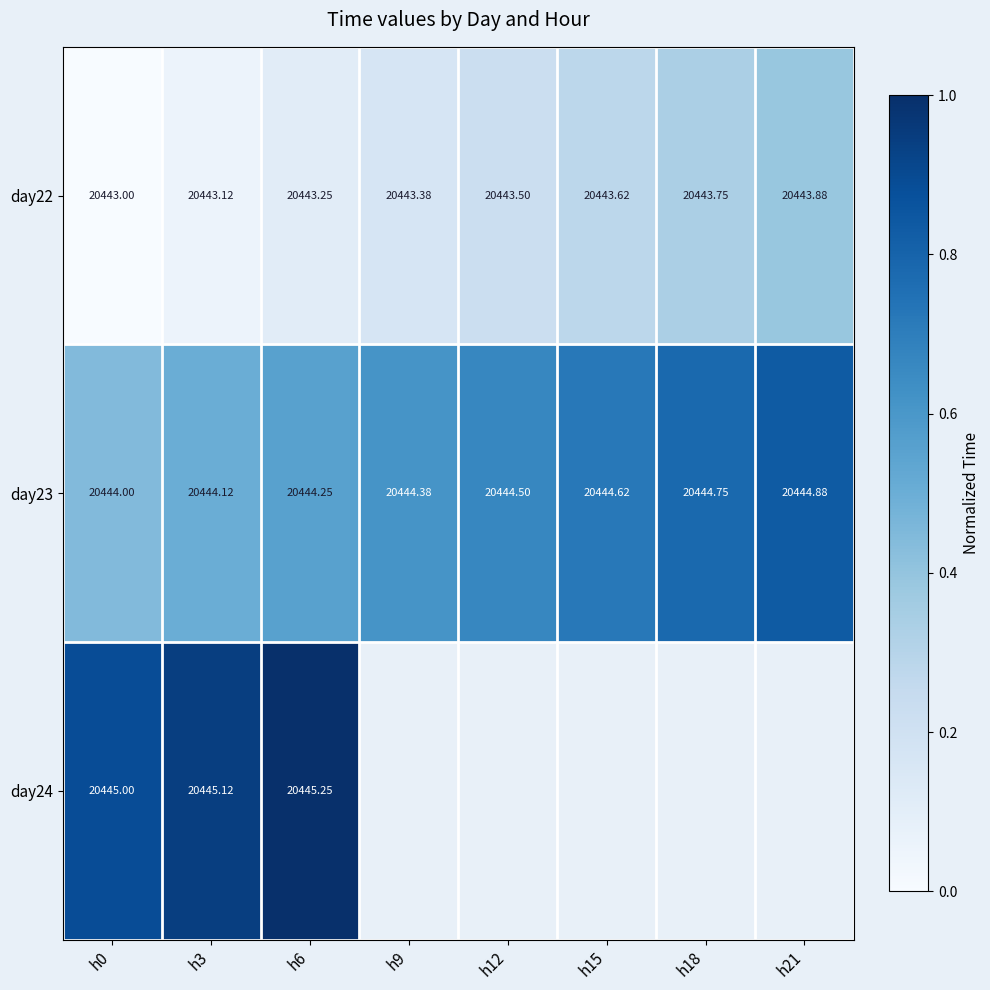

How many values in the day23 series exceed 20444?

7